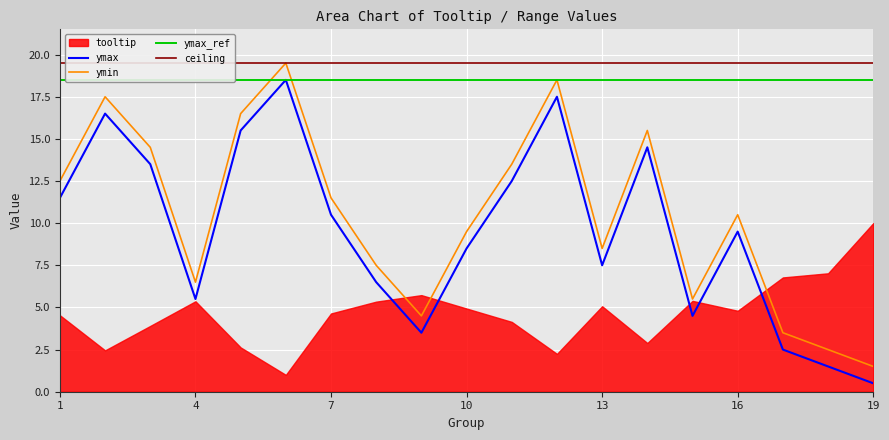

List the labels in order of ymax value, smallest first.

19, 18, 17, 9, 15, 4, 8, 13, 10, 16, 7, 1, 11, 3, 14, 5, 2, 12, 6